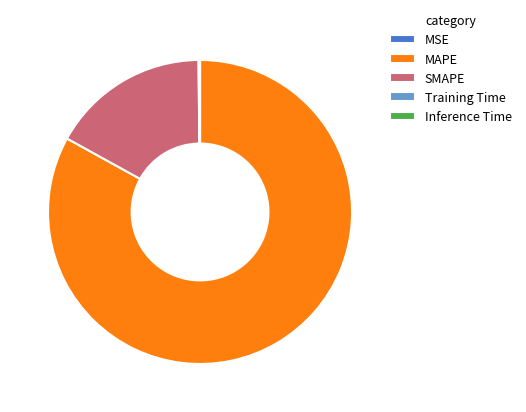

The MAPE slice represents 93% of the pie. True or false?

False